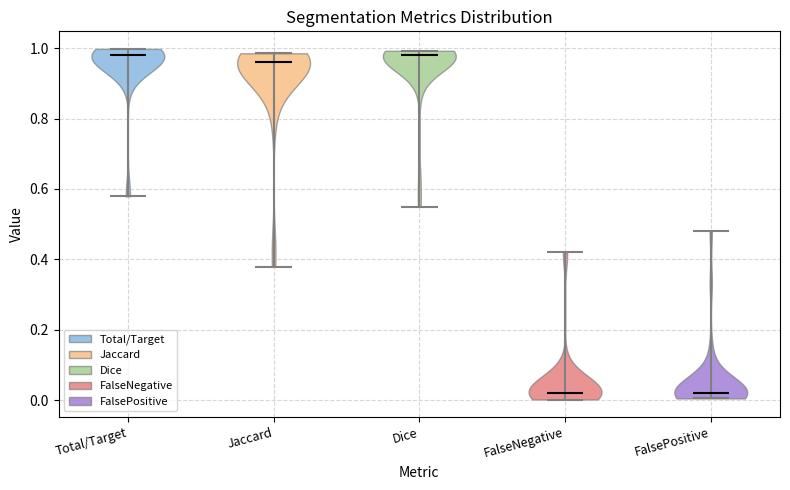

Reading left to right, read every violin against the y-axis: where its median line is, and the lowest and highest points it reaches. The values are not printed on the chart, so give them approximately, as read against the axis.

Total/Target: median line 0.98, lowest point 0.58, highest point 1.00
Jaccard: median line 0.96, lowest point 0.38, highest point 0.98
Dice: median line 0.98, lowest point 0.56, highest point 1.00
FalseNegative: median line 0.02, lowest point 0.00, highest point 0.42
FalsePositive: median line 0.02, lowest point 0.00, highest point 0.48